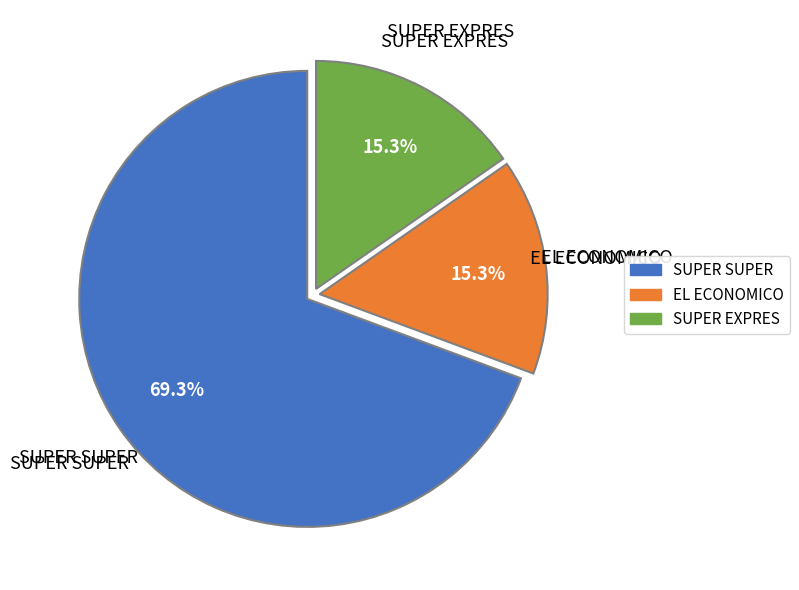

What percentage do SUPER SUPER and EL ECONOMICO together represent?

84.7%